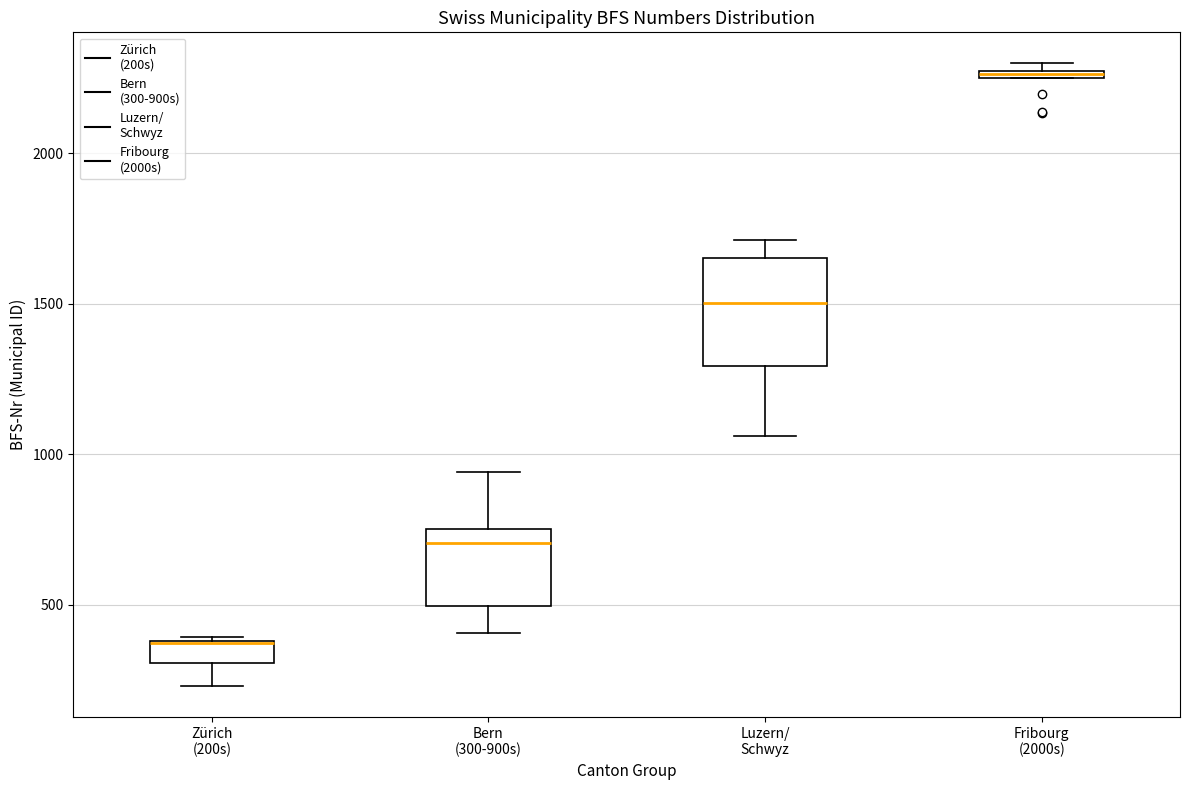

Where is the lower edge of the box for Luzern/ Schwyz on the y-axis? The values are not printed on the chart, so give them approximately, as read against the axis.

1300